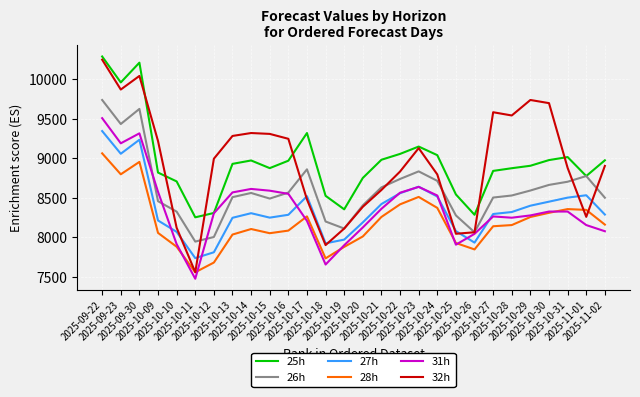

True or false: 26h and 27h cross at least once.

False